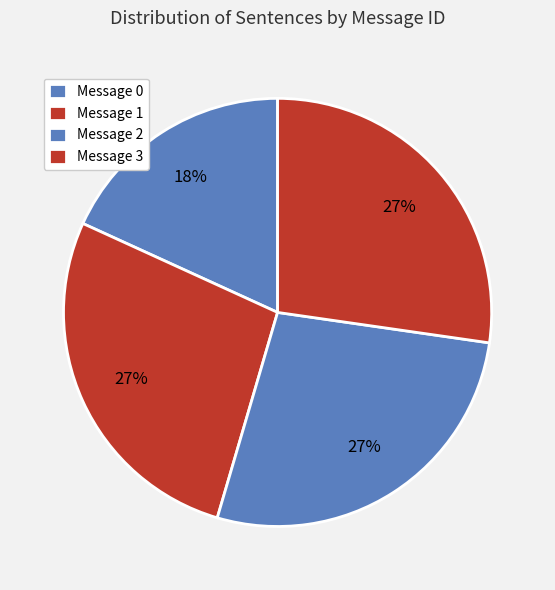

How many slices are in this pie chart?

4